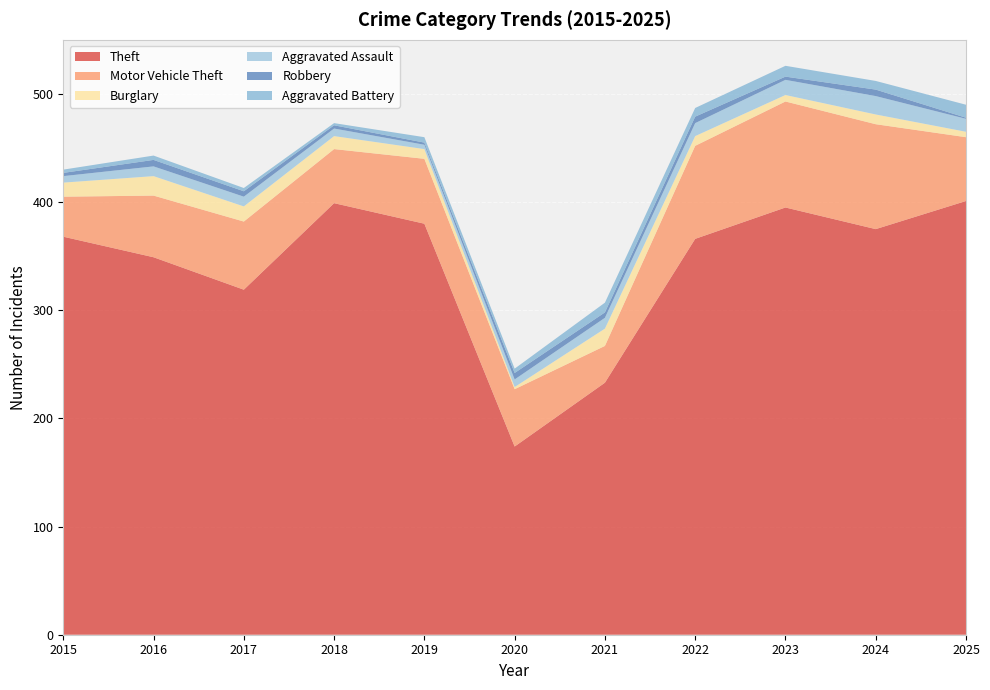

Reading left to right, extract all data points from this chart.

Theft: 2015=368	2016=349	2017=319	2018=399	2019=380	2020=174	2021=233	2022=366	2023=395	2024=375	2025=401
Motor Vehicle Theft: 2015=37	2016=57	2017=63	2018=50	2019=60	2020=53	2021=34	2022=86	2023=98	2024=97	2025=59
Burglary: 2015=13	2016=18	2017=14	2018=12	2019=9	2020=2	2021=16	2022=9	2023=6	2024=9	2025=5
Aggravated Assault: 2015=6	2016=9	2017=9	2018=7	2019=4	2020=7	2021=10	2022=12	2023=14	2024=17	2025=12
Robbery: 2015=3	2016=6	2017=5	2018=3	2019=2	2020=6	2021=5	2022=6	2023=3	2024=6	2025=1
Aggravated Battery: 2015=3	2016=4	2017=3	2018=2	2019=5	2020=4	2021=9	2022=8	2023=10	2024=8	2025=12